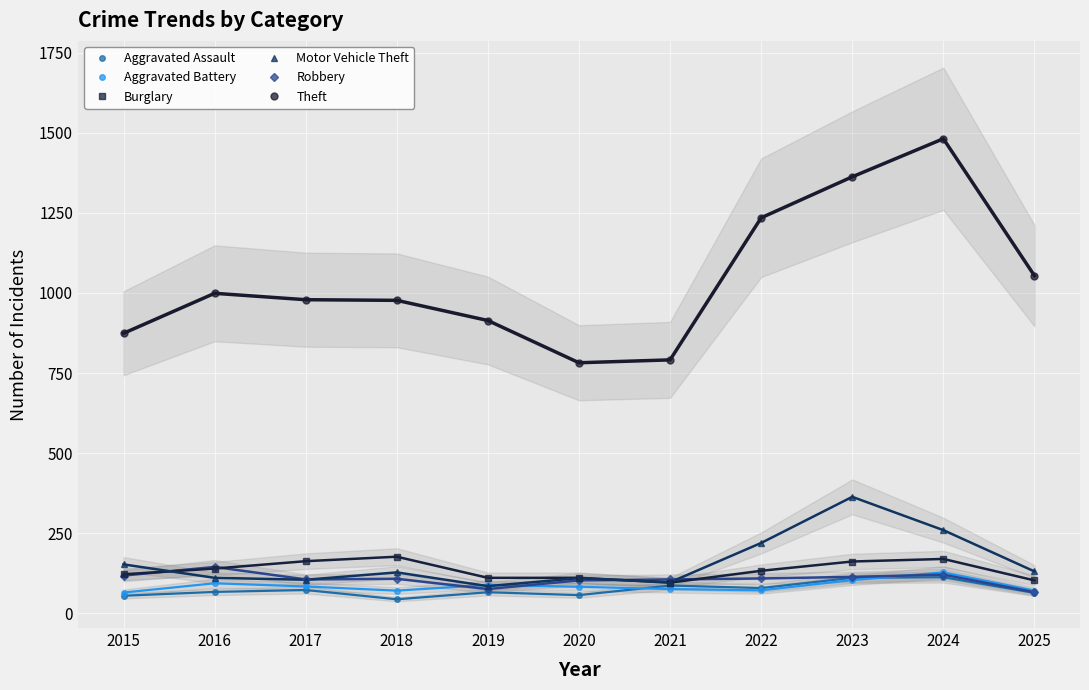

Between 2022 and 2015, which is larger?

2022